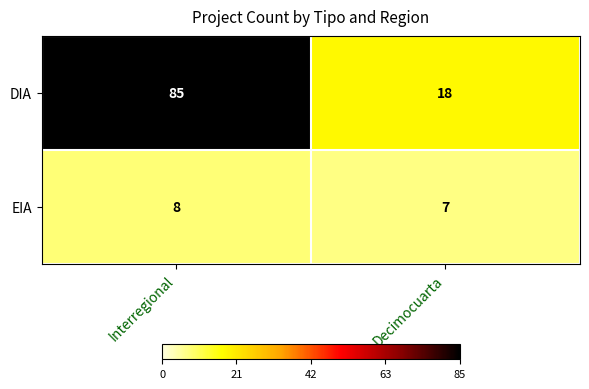

Is the value of DIA at Decimocuarta greater than the value of EIA at Decimocuarta?

Yes